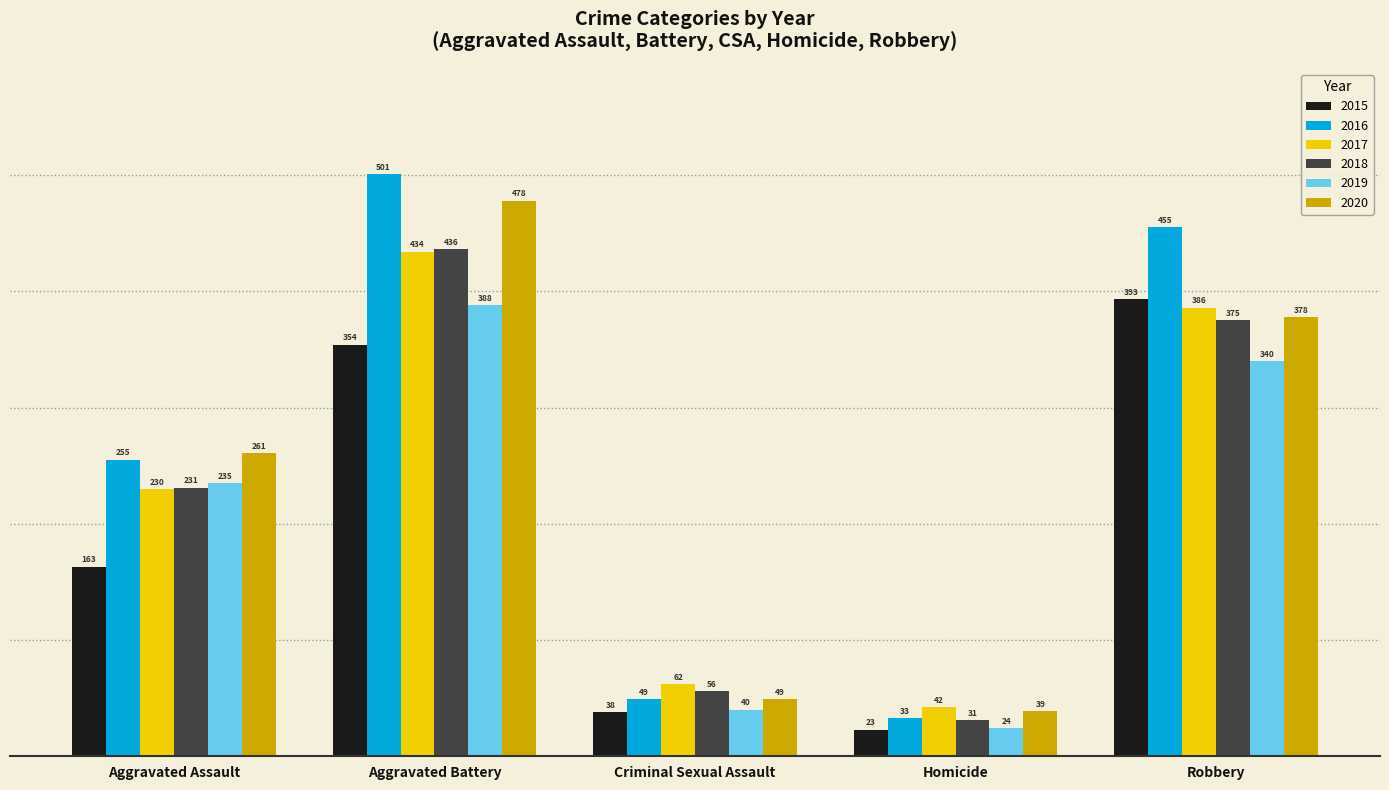

How many data points in 2018 are less than 231?

2